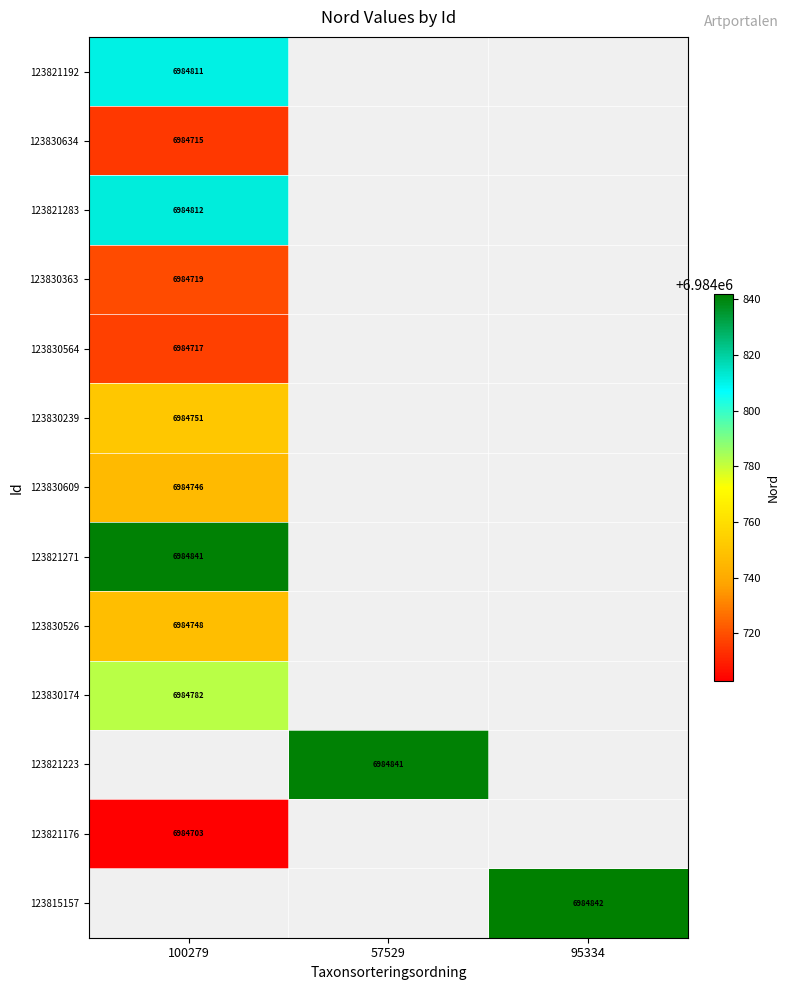

How many data points does each series have?

3